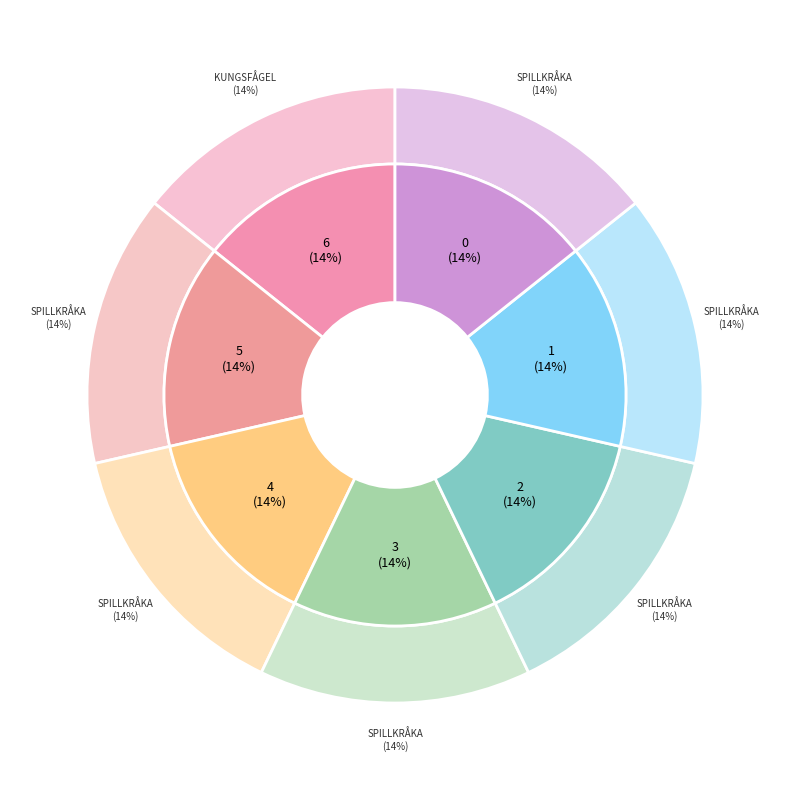

To the nearest percent, what percentage of the pie is 104986984?

14%